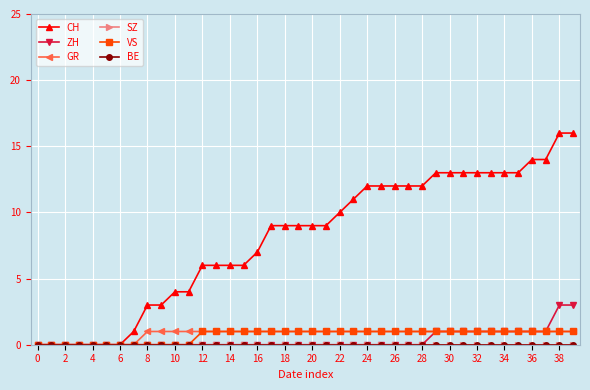

Which category has the highest value in the GR series?

8